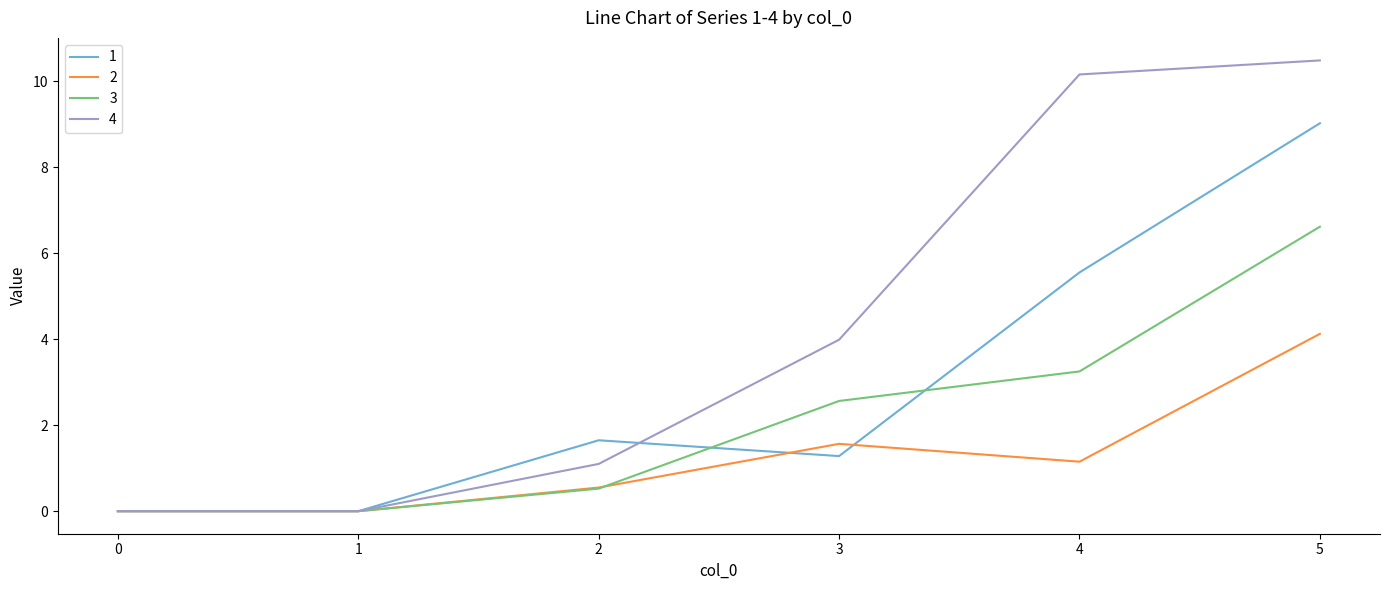

Is it true that 1 equals 0.0 at 0?

True